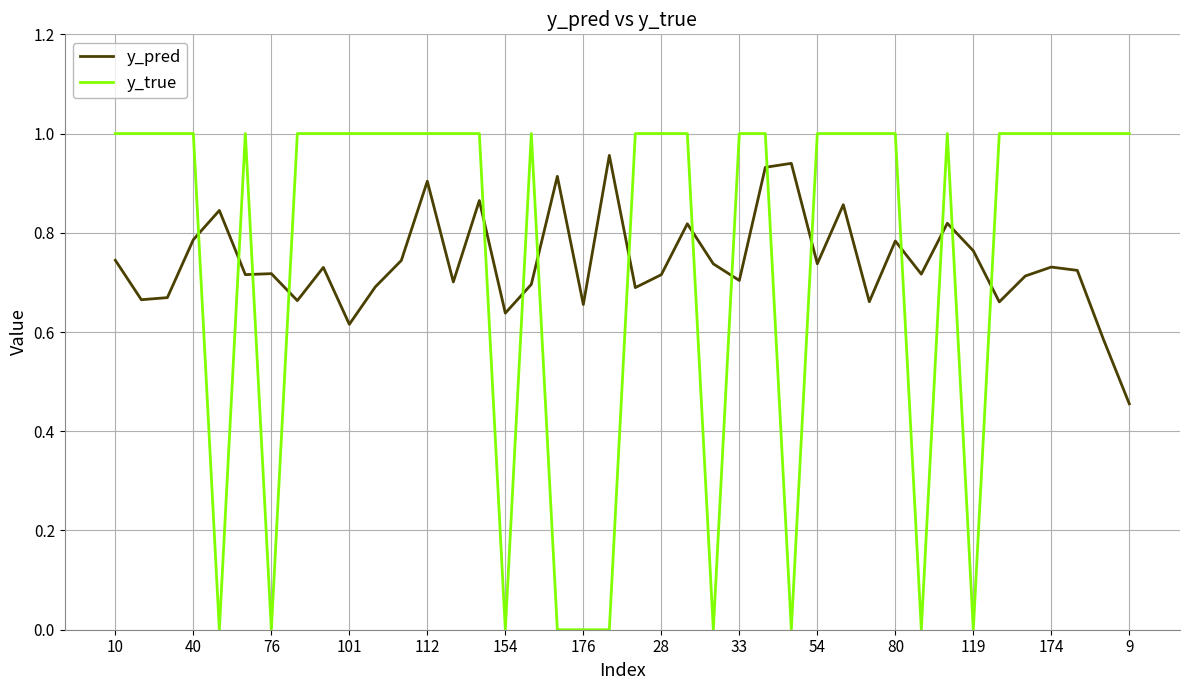

After their last crossing, which series has the higher values: y_pred or y_true?

y_true